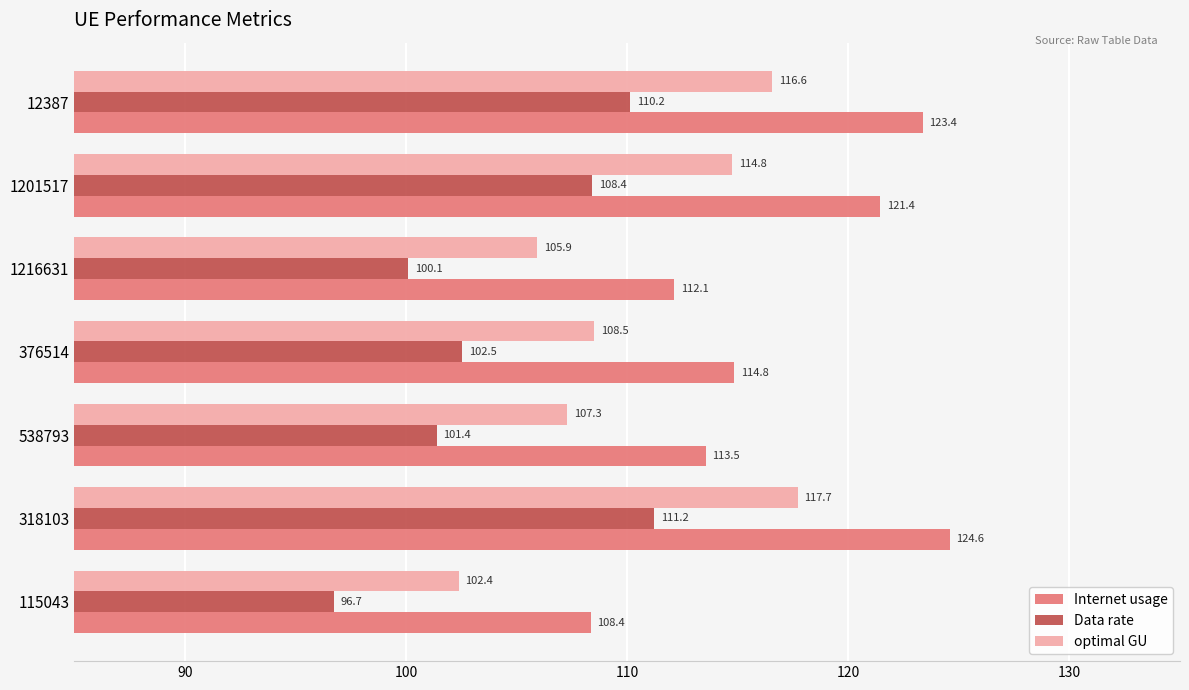

Rank the categories by Data rate value from highest to lowest.

318103, 12387, 1201517, 376514, 538793, 1216631, 115043